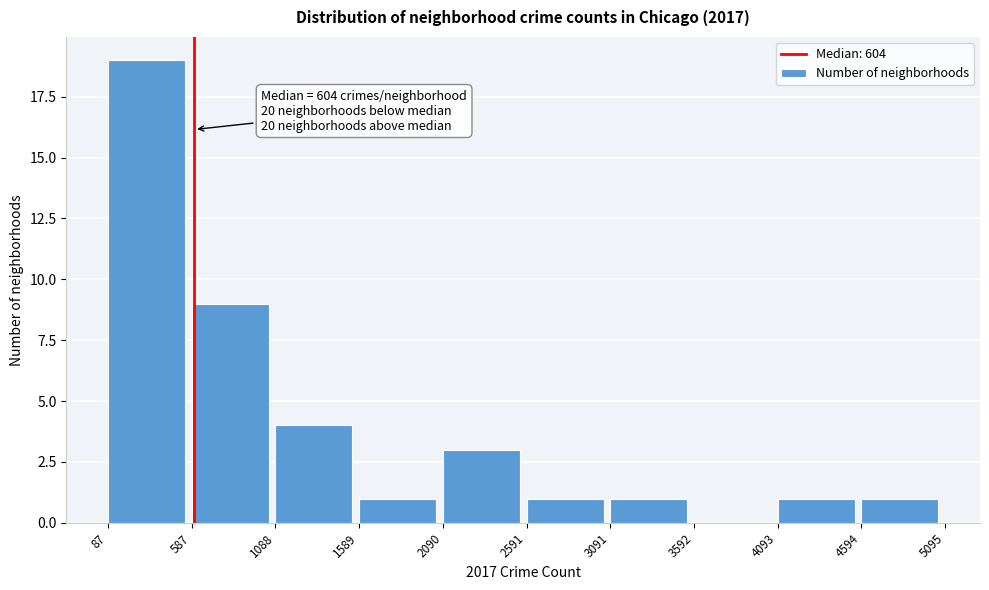

Over which range of the x-axis is the bar tallest?

87 to 587